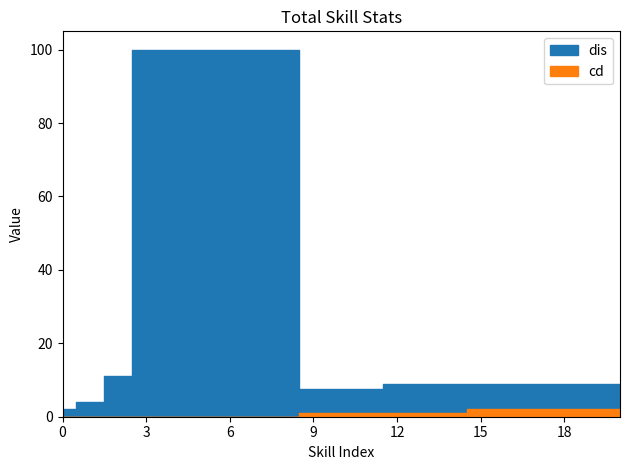

Rank the series at PlayerManualSkill_3_3 from lowest to highest value.

cd, dis